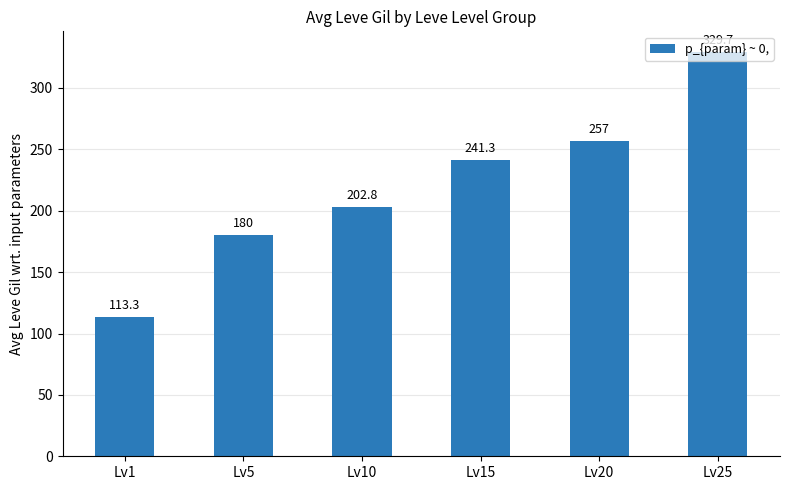

The chart shows a value of 257.0 at Lv20. True or false?

True